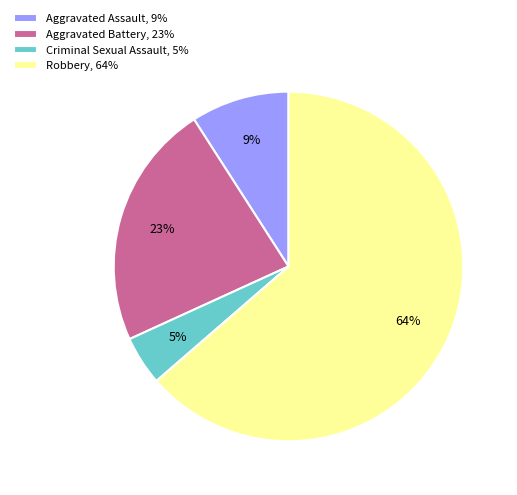

What is the smallest slice in the pie chart?

Criminal Sexual Assault